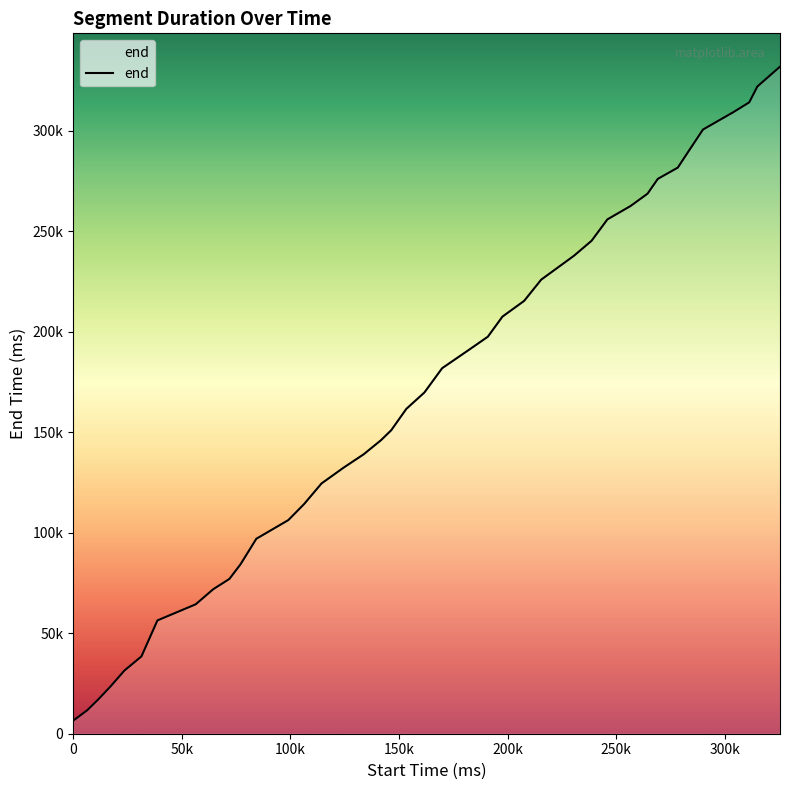

Does the chart display data point markers on the line(s)?

No